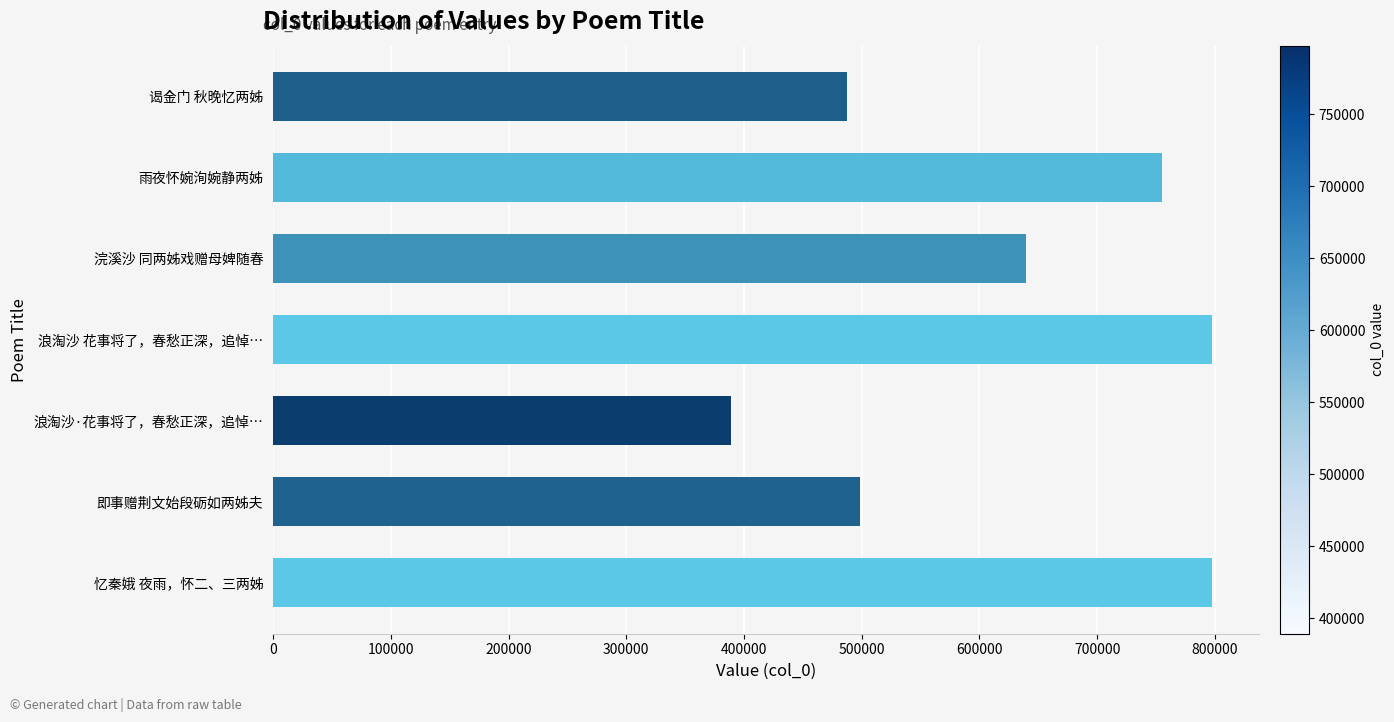

What is the greatest value displayed?

797459